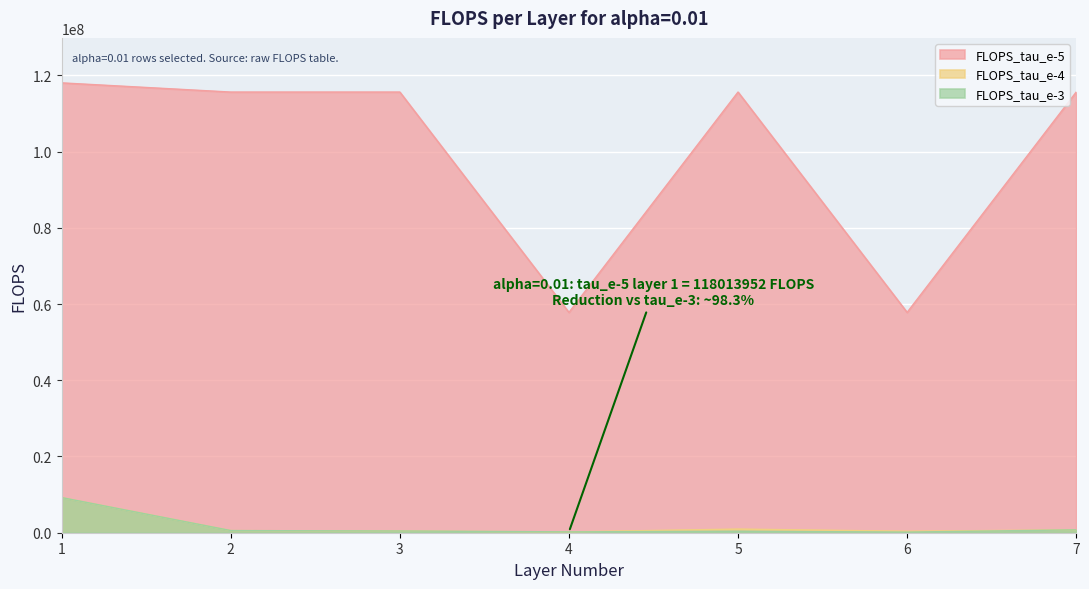

Which category has the lowest value in the FLOPS_tau_e-5 series?

4